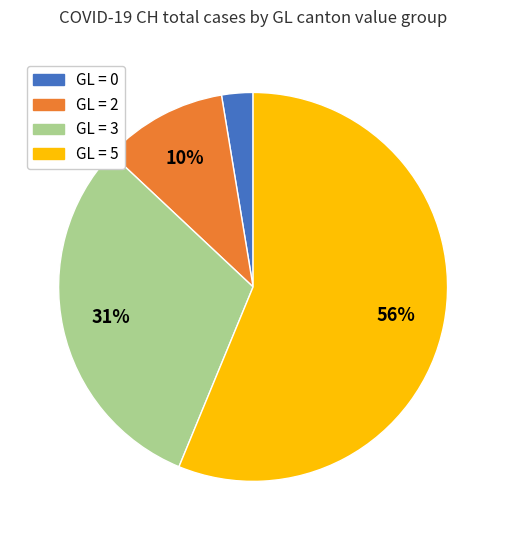

To the nearest percent, what is the average slice percentage?

25%